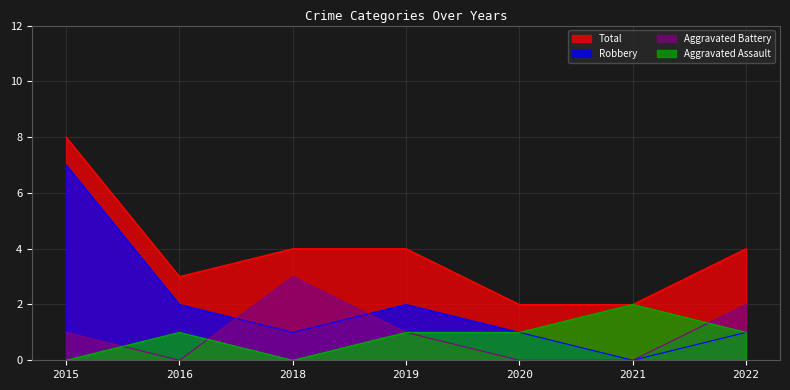

Rank the series by their maximum value, from highest to lowest.

Total, Robbery, Aggravated Battery, Aggravated Assault